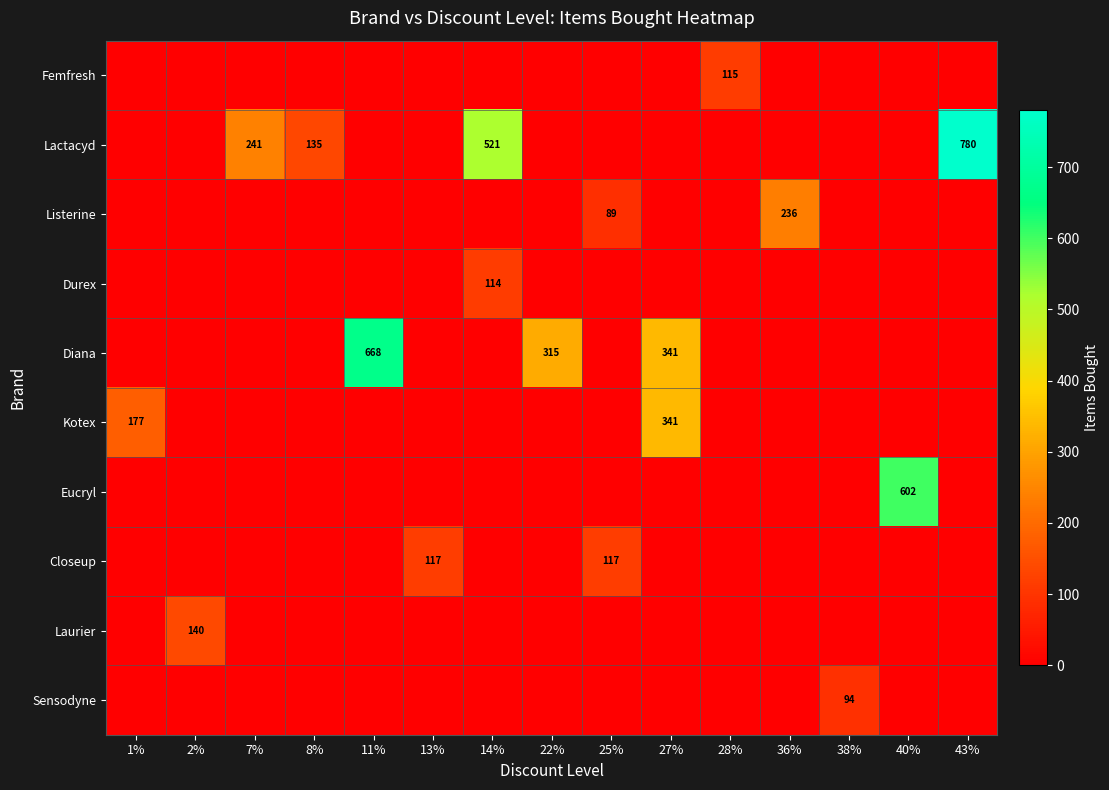

At which category does the chart reach its minimum across all series?

1%